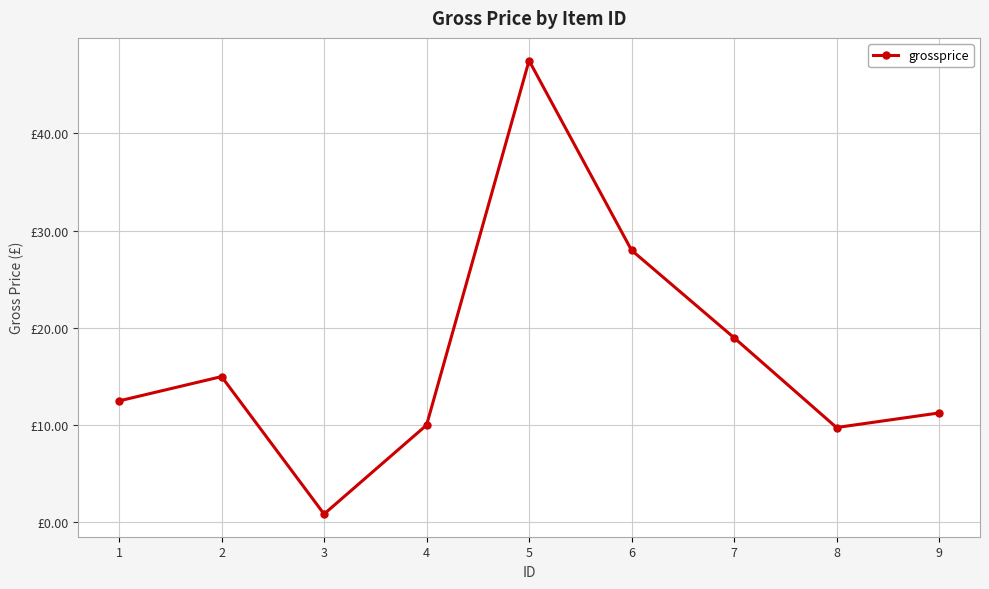

Does the chart have visible grid lines?

Yes